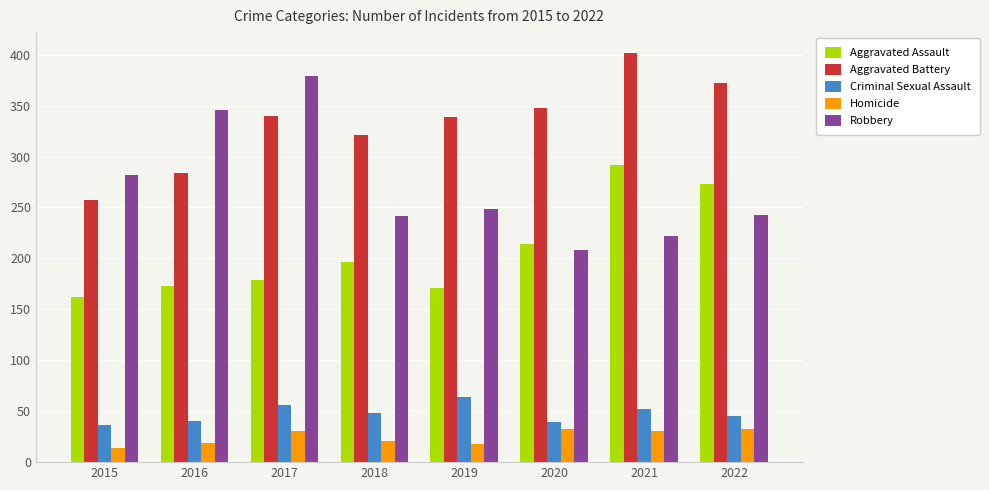

List the series in order of their peak value, lowest first.

Homicide, Criminal Sexual Assault, Aggravated Assault, Robbery, Aggravated Battery